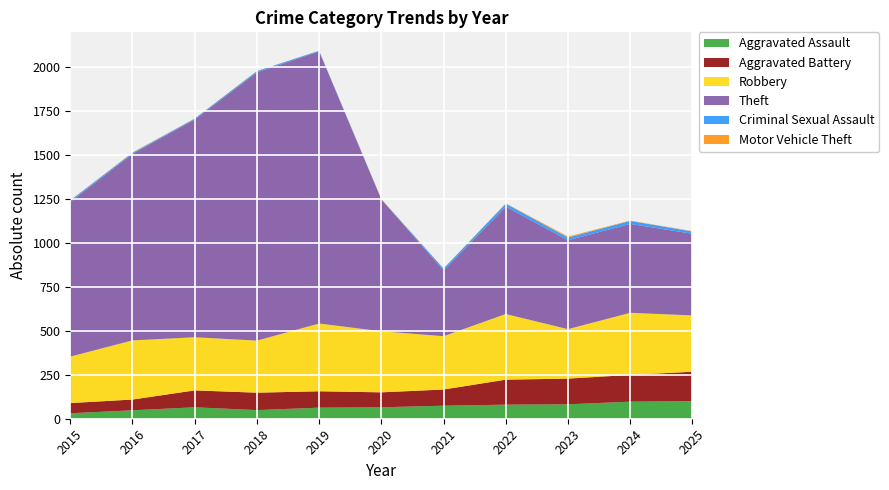

Reading left to right, what are all the values shown in this chart?

Aggravated Assault: 31	48	65	49	63	65	74	80	82	97	100
Aggravated Battery: 58	61	96	99	93	85	92	142	146	152	167
Robbery: 264	336	302	296	385	347	303	373	281	353	320
Theft: 879	1060	1237	1524	1546	749	374	610	505	505	464
Criminal Sexual Assault: 8	6	5	7	4	1	10	17	15	17	13
Motor Vehicle Theft: 1	2	1	1	0	2	1	2	6	2	2